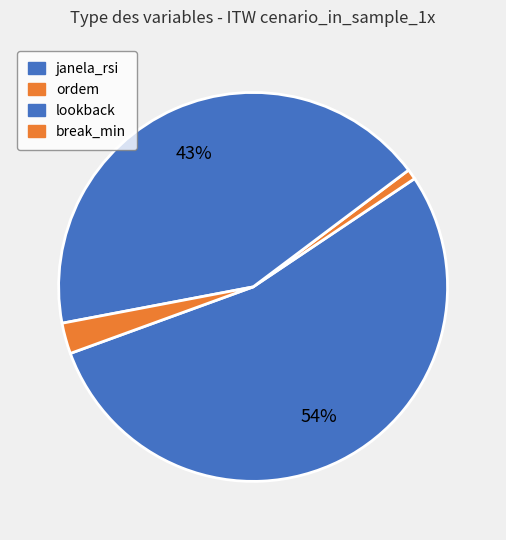

What is the largest slice in the pie chart?

janela_rsi